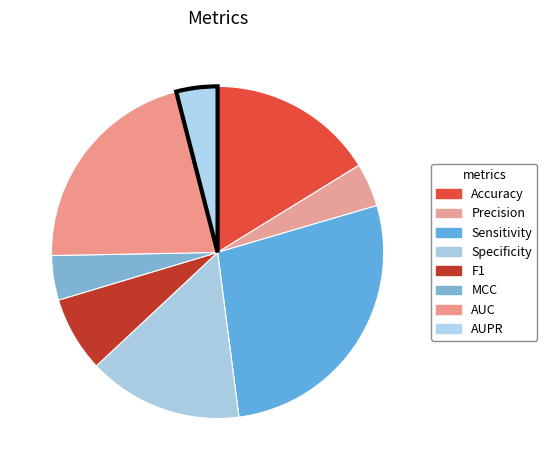

What portion of the pie excludes Precision?

95.8%